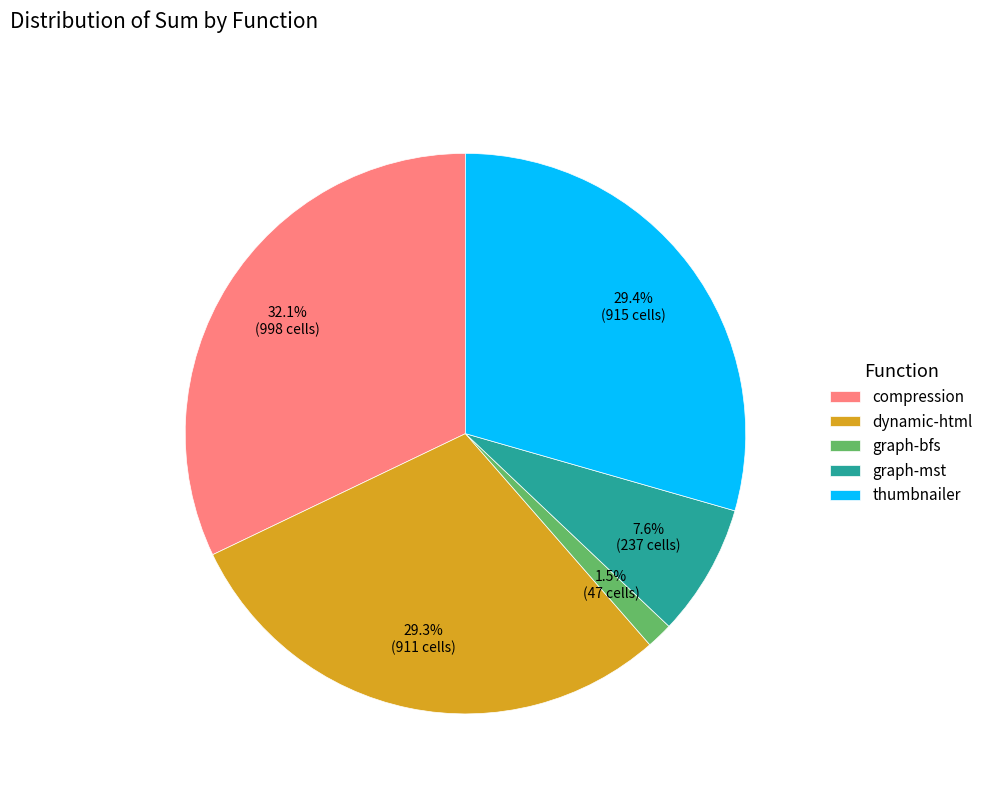

Is the sum of graph-bfs and thumbnailer greater than half?

No